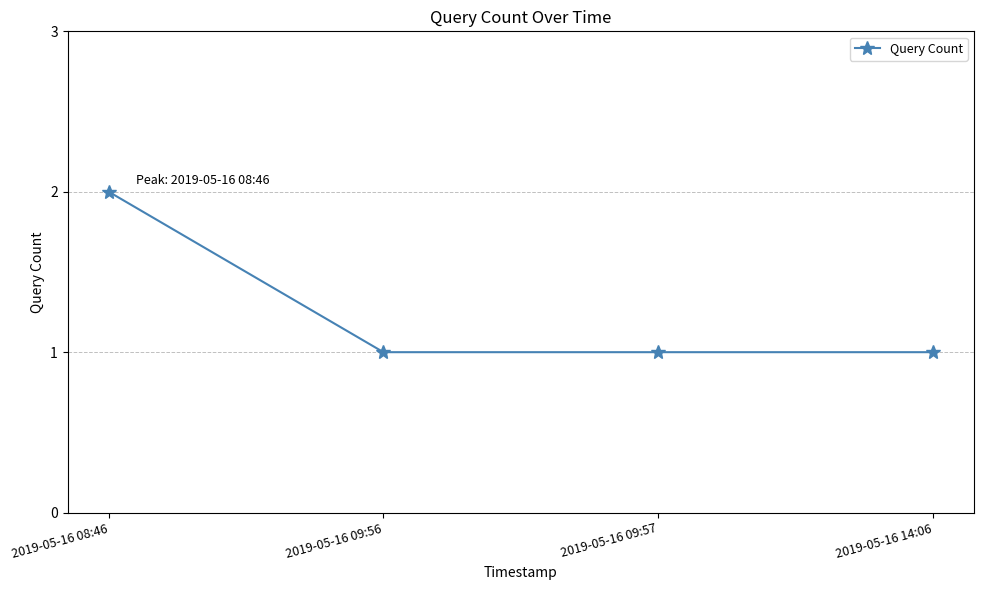

True or false: the data has more than 1 interior local peaks.

False